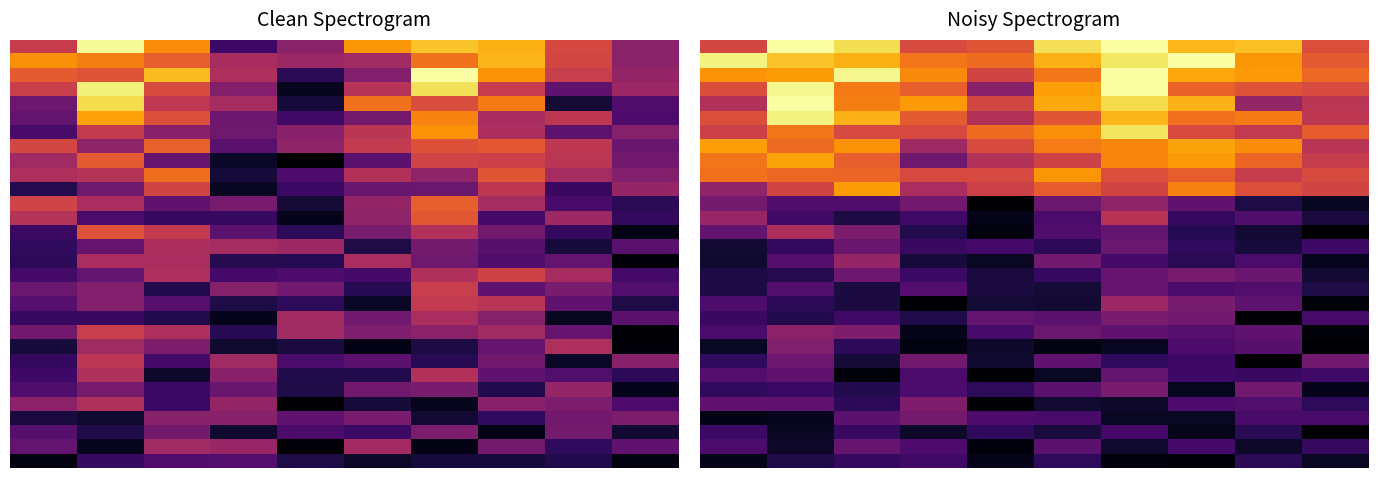

What is the difference between the highest and lowest values at 1?

0.9